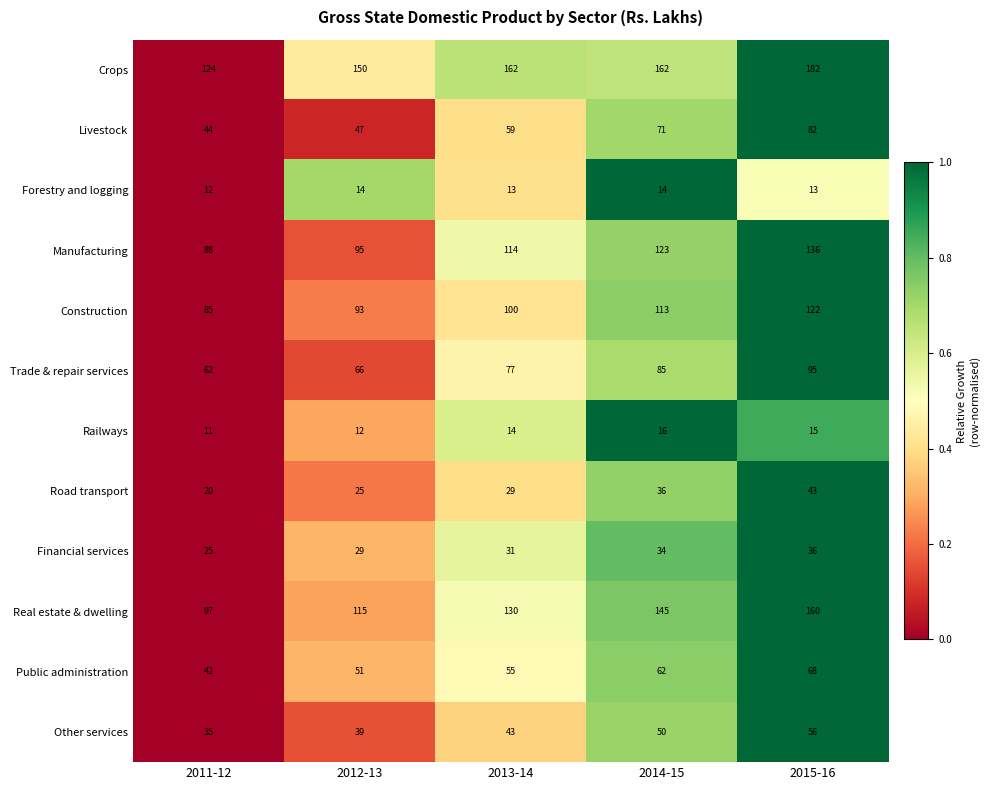

Is it true that Trade & repair services equals 35 at 2011-12?

False